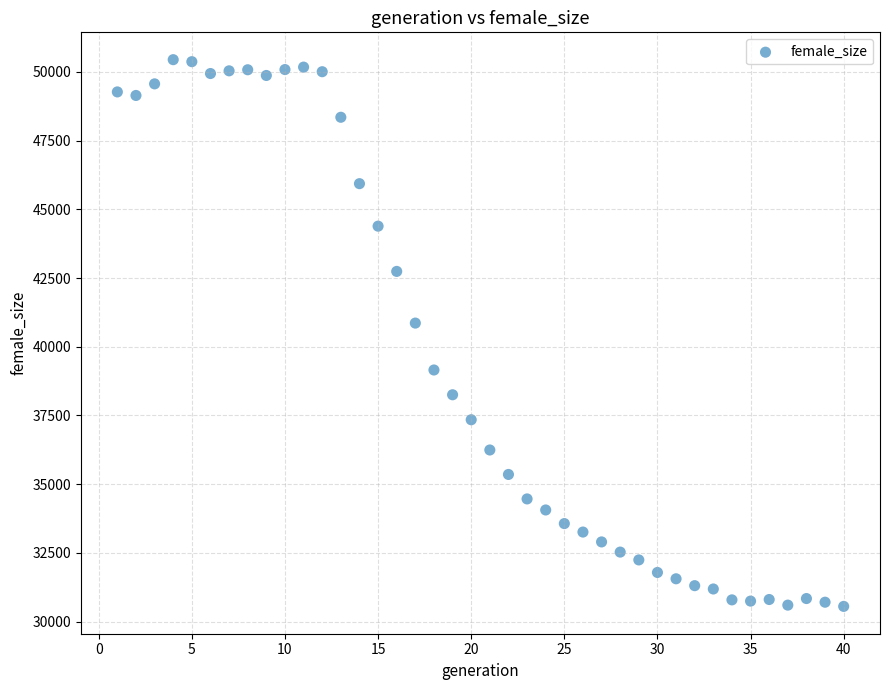

What is the range of X values (max minus min)?

39